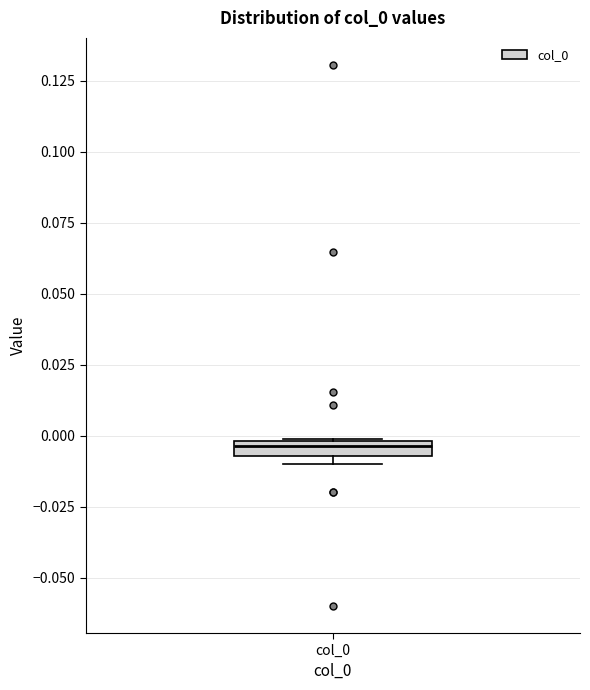

Where is the upper edge of the box for col_0 on the y-axis? The values are not printed on the chart, so give them approximately, as read against the axis.

0.000